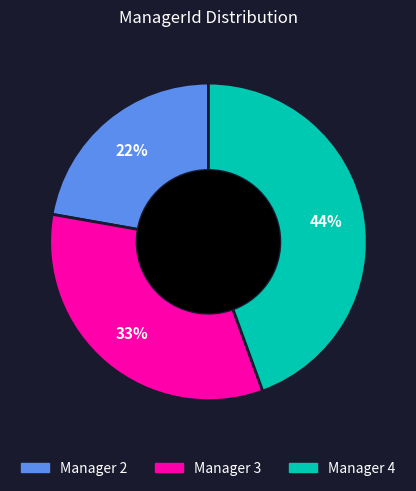

To the nearest percent, what is the average slice percentage?

33%